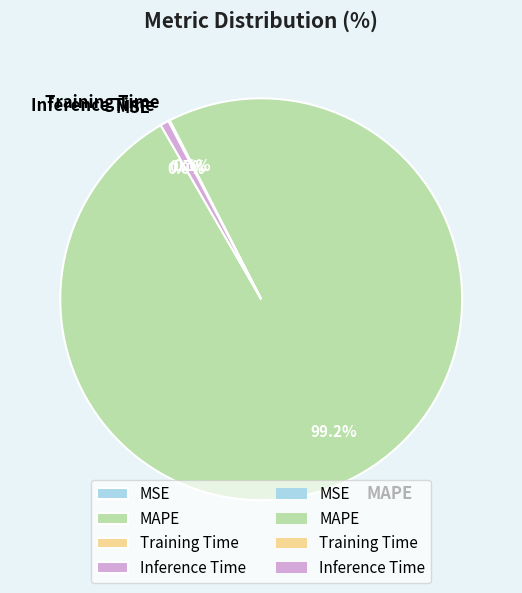

What is the largest slice in the pie chart?

MAPE